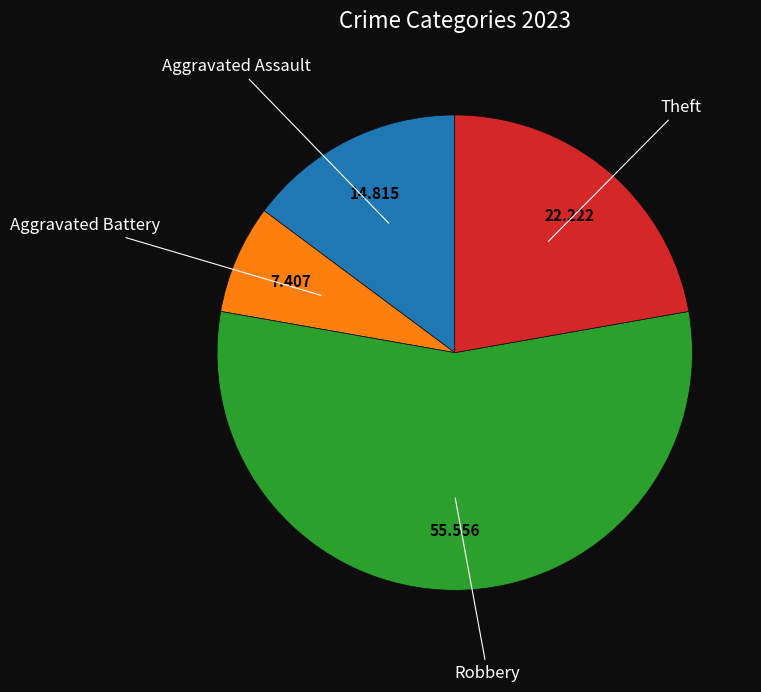

Which slice is the largest?

Robbery